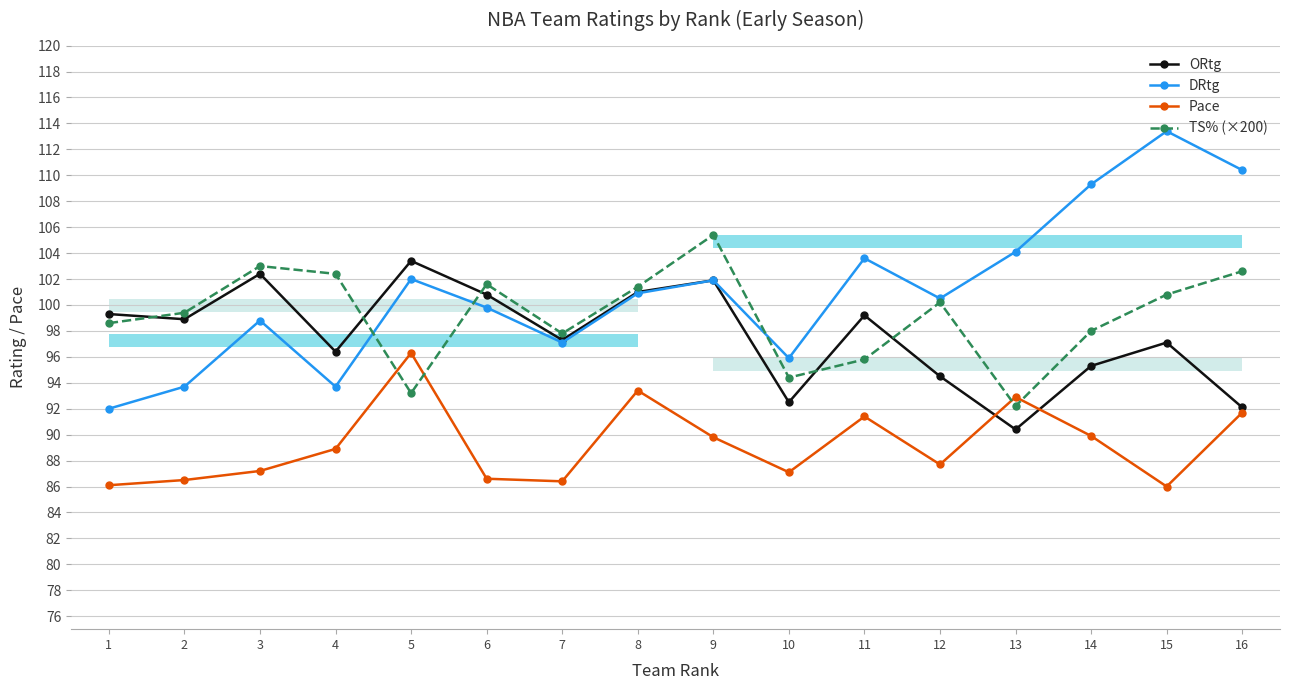

At which category does ORtg reach its first local valley?

2